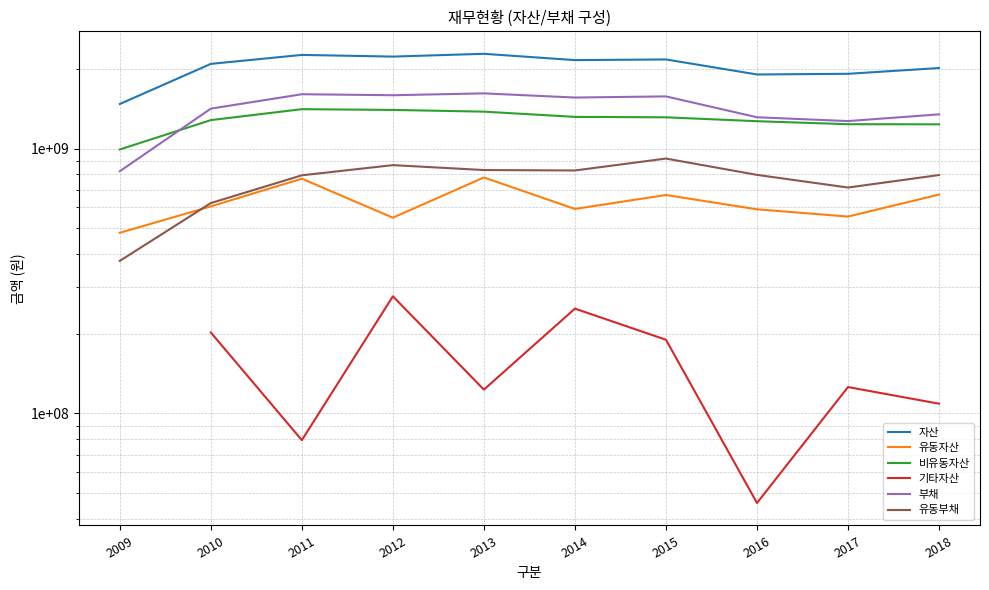

What is the total value across all series at 2012?

6906014091.0